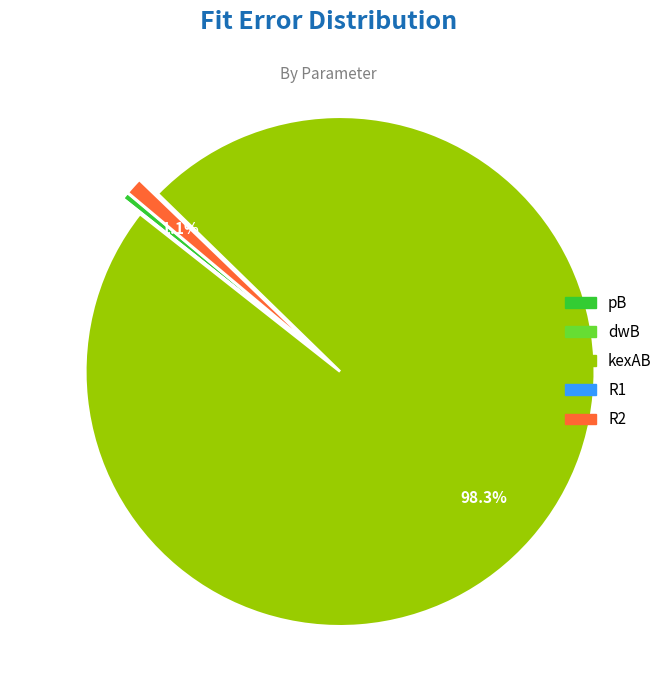

Which category has the biggest portion of the pie?

kexAB